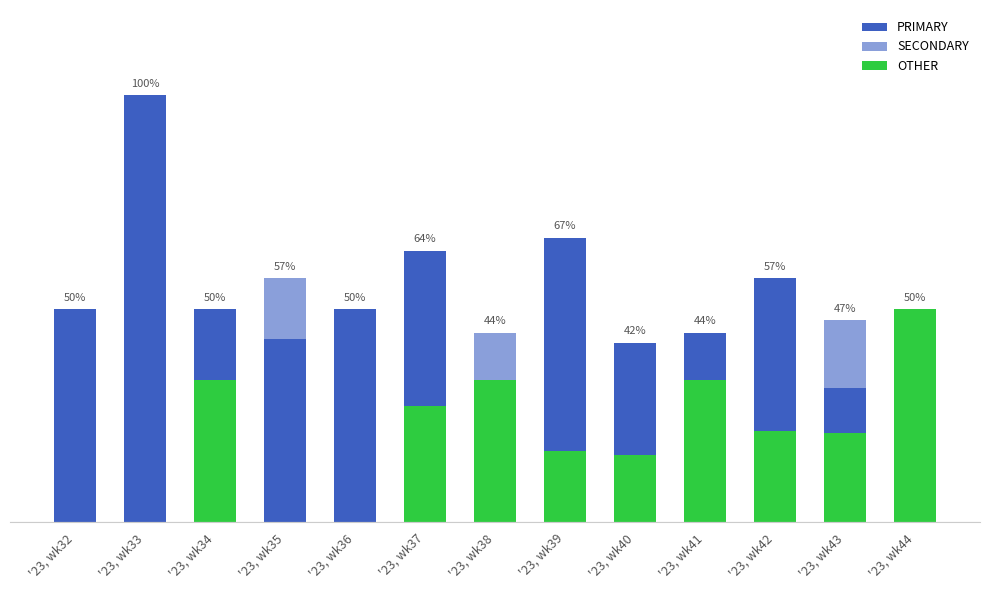

The value of OTHER at '23, wk33 is 21.7. True or false?

False